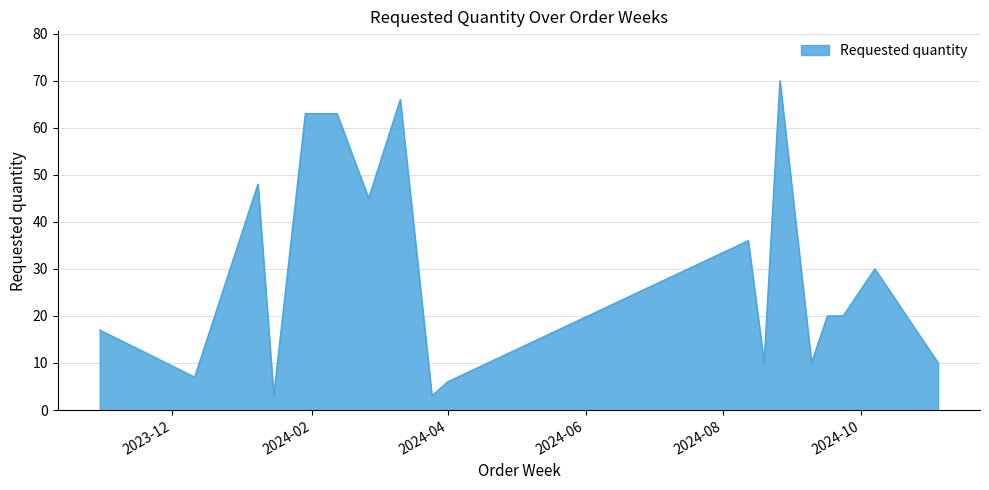

Does the chart have visible grid lines?

Yes